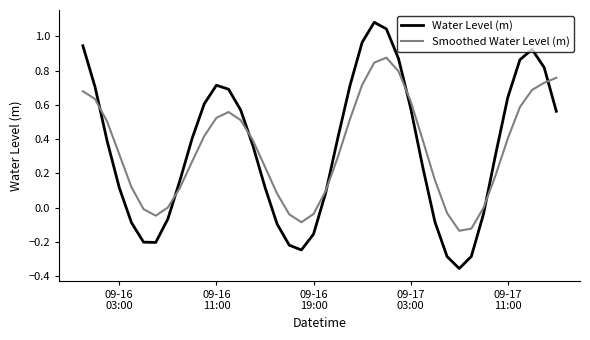

Which series has the widest spread of values?

Water Level (m)